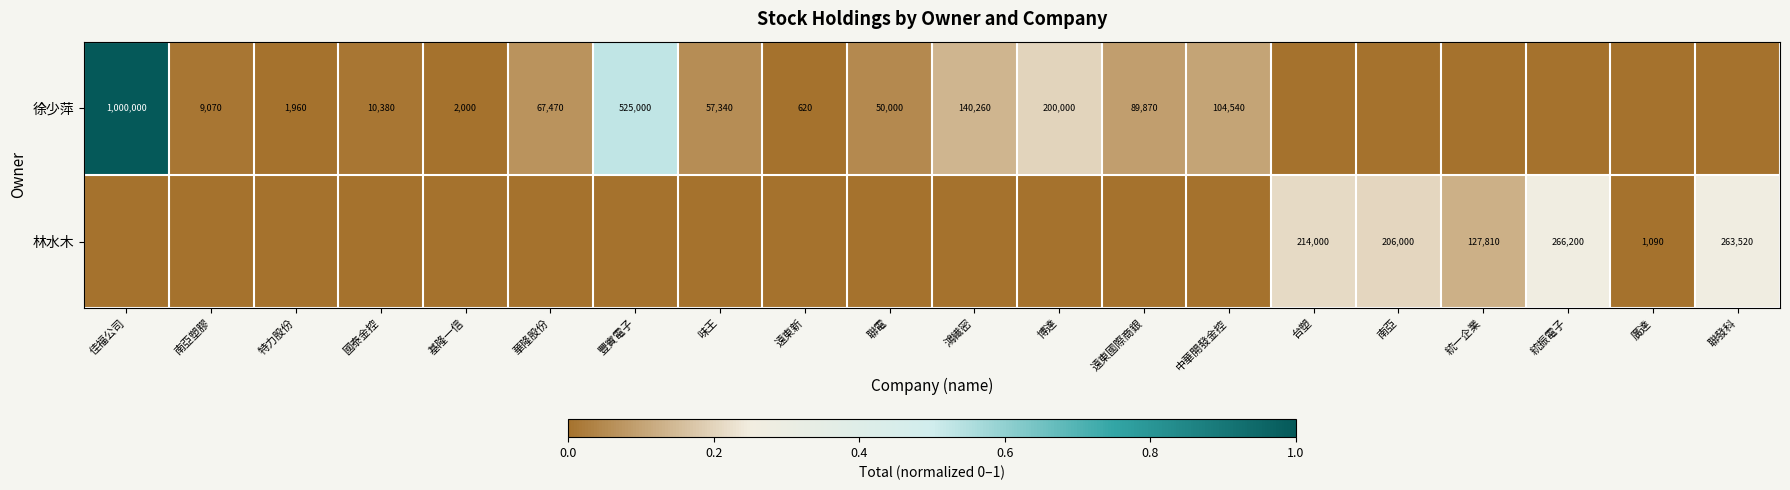

Which has a higher value, 特力股份 or 廣達?

特力股份